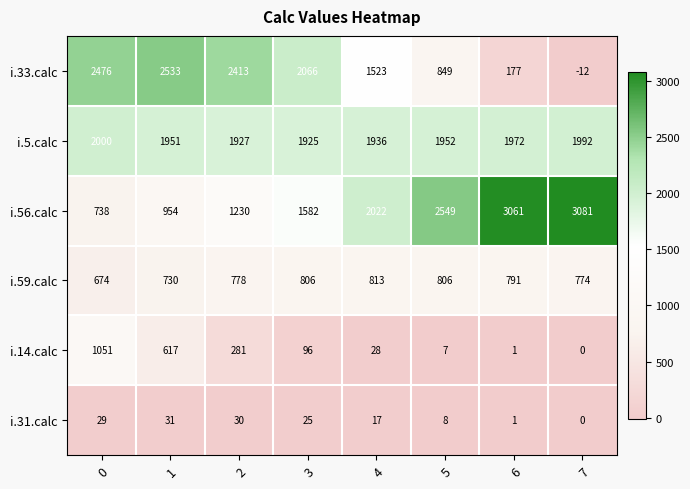

List the series in order of their peak value, highest first.

i.56.calc, i.33.calc, i.5.calc, i.14.calc, i.59.calc, i.31.calc